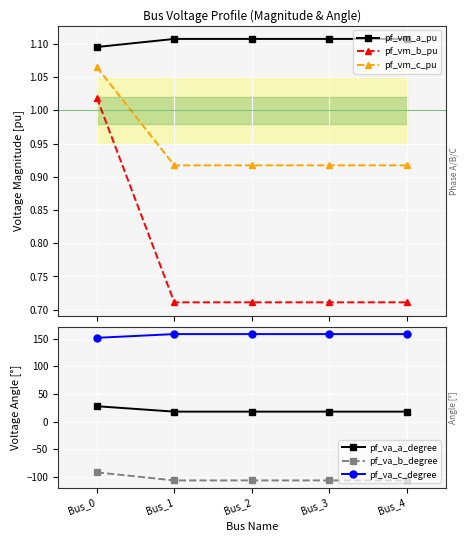

What is the value of the pf_va_b_degree point at the 4th from the left?

-106.5